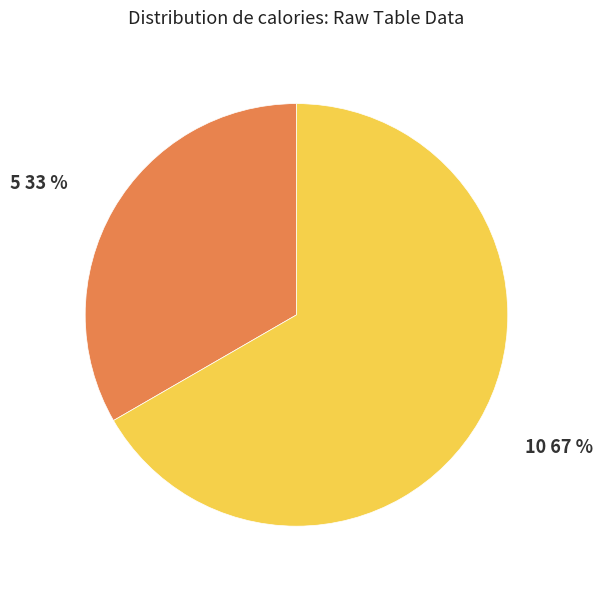

Is the sum of 10 and 5 greater than half?

Yes